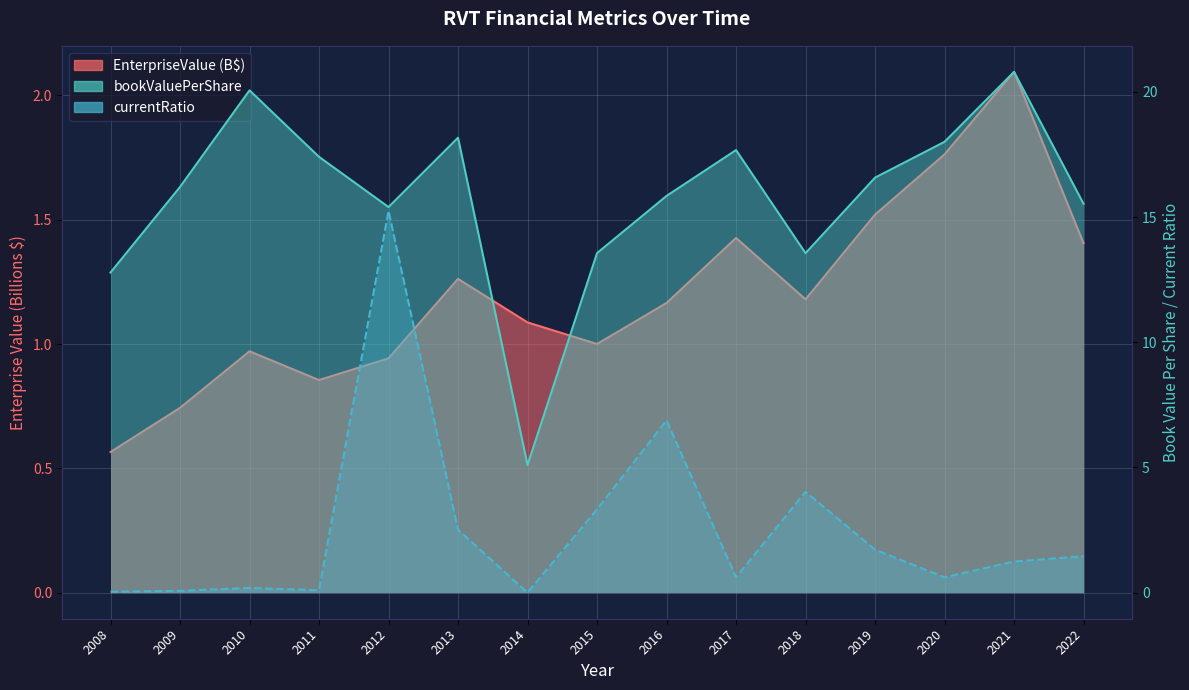

What is the sum of all currentRatio values?

38.0